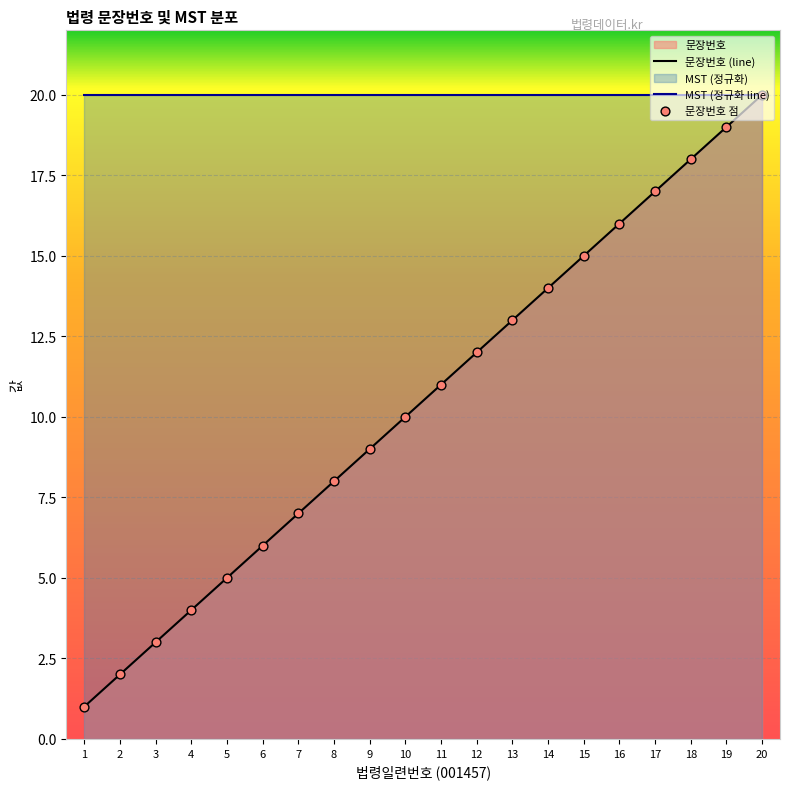

At how many categories does at least one series exceed 17?

20